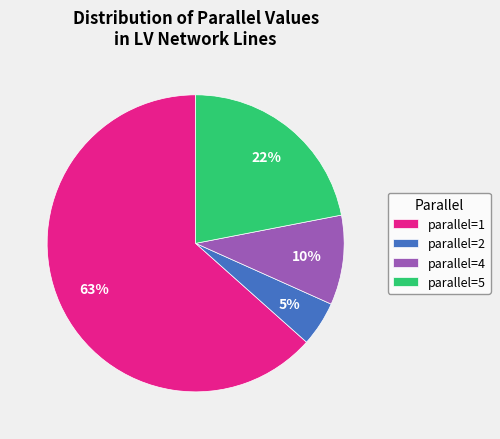

Approximately how many times larger is the value at parallel=5 compared to parallel=1?

0.3